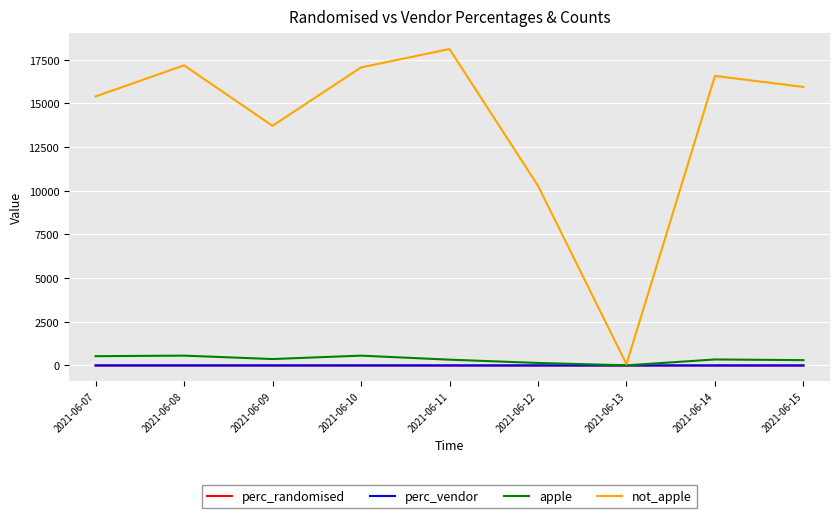

At which category is the sum across all series the highest?

2021-06-11